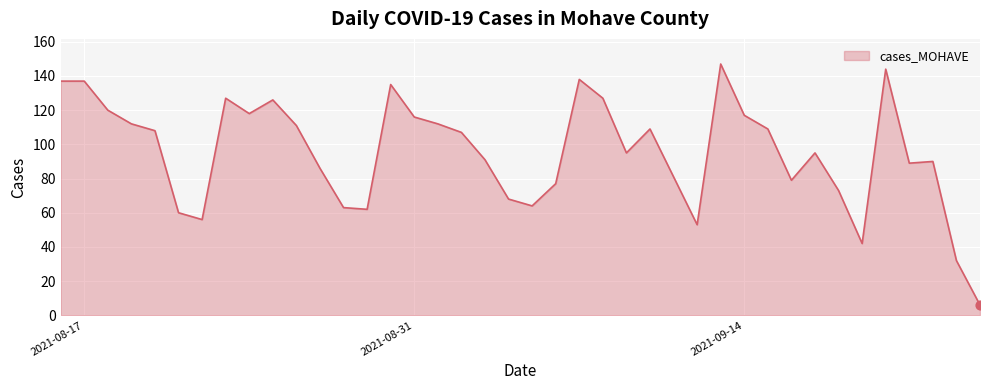

What is the greatest value displayed?

147